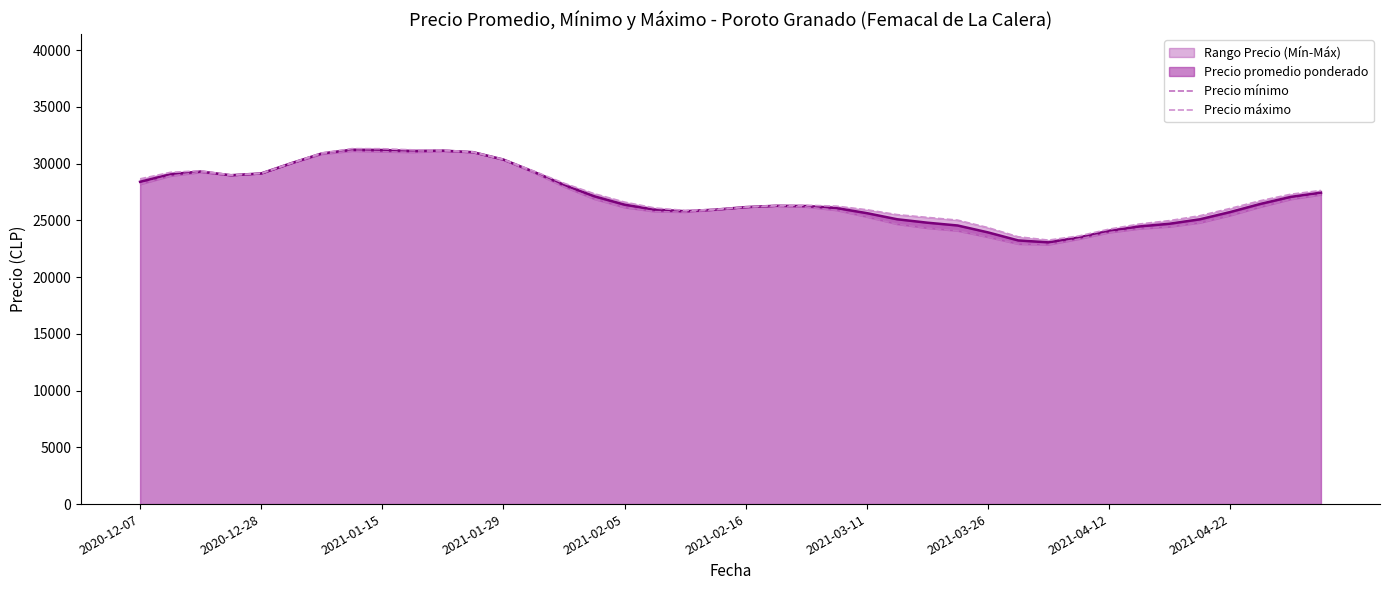

True or false: Precio mínimo has a value of 23520 at 2021-03-26.

True